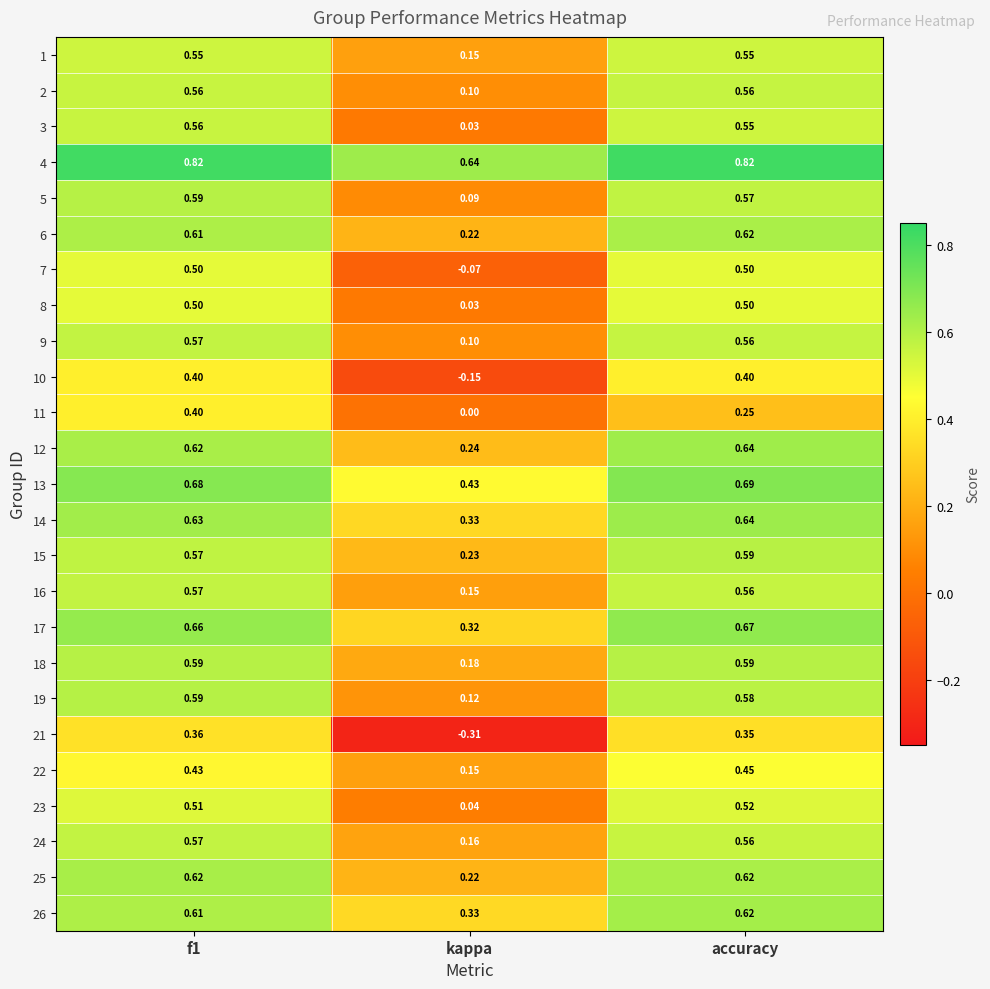

How many categories are shown in the chart?

3